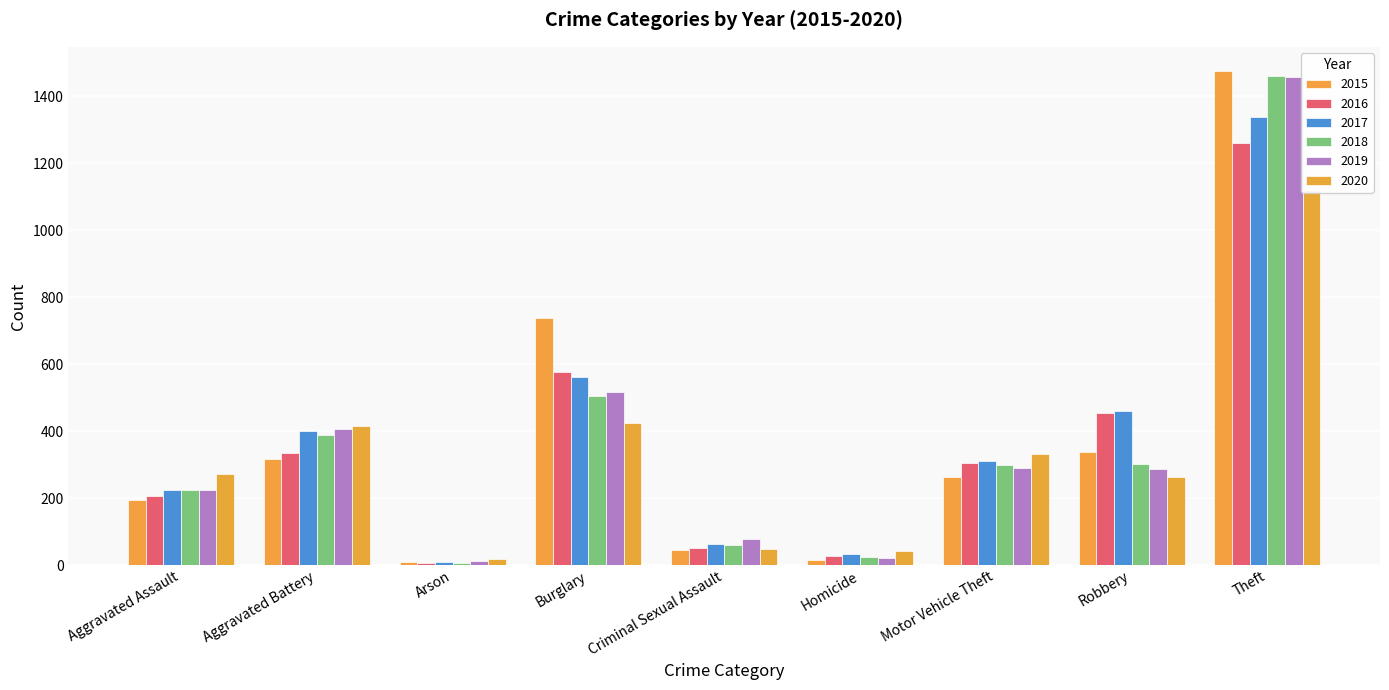

At Criminal Sexual Assault, list the series in order from largest to smallest.

2019, 2017, 2018, 2016, 2020, 2015